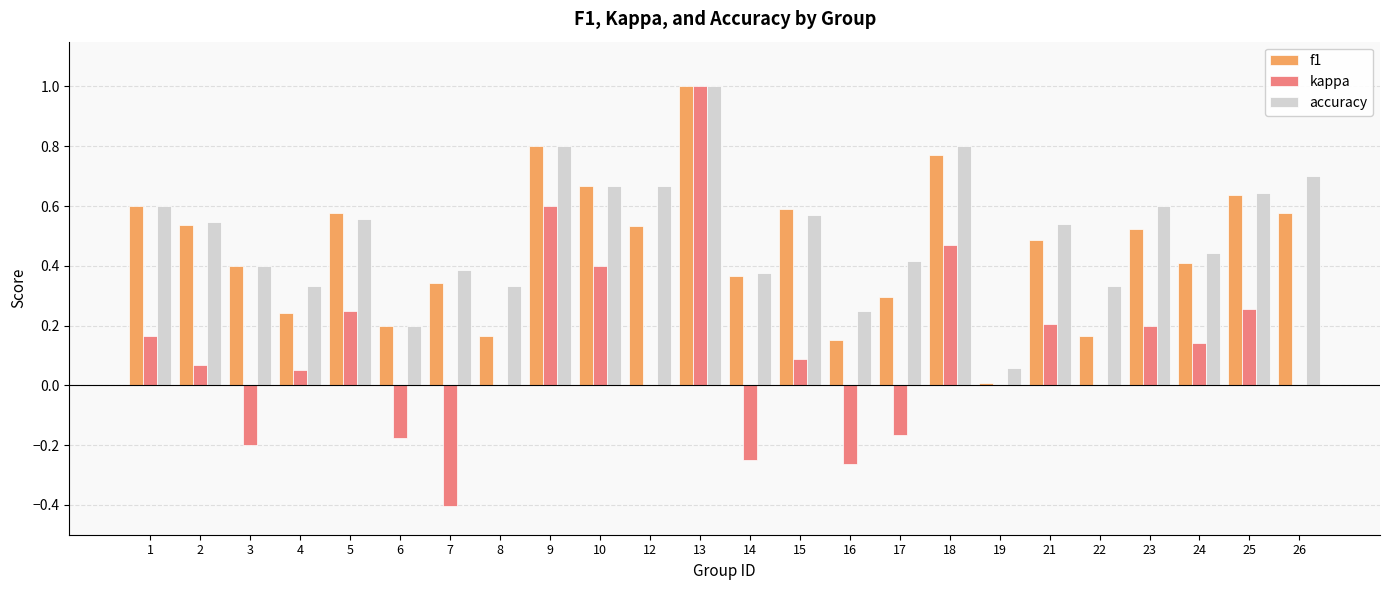

What is the total value across all series at 24?

1.0